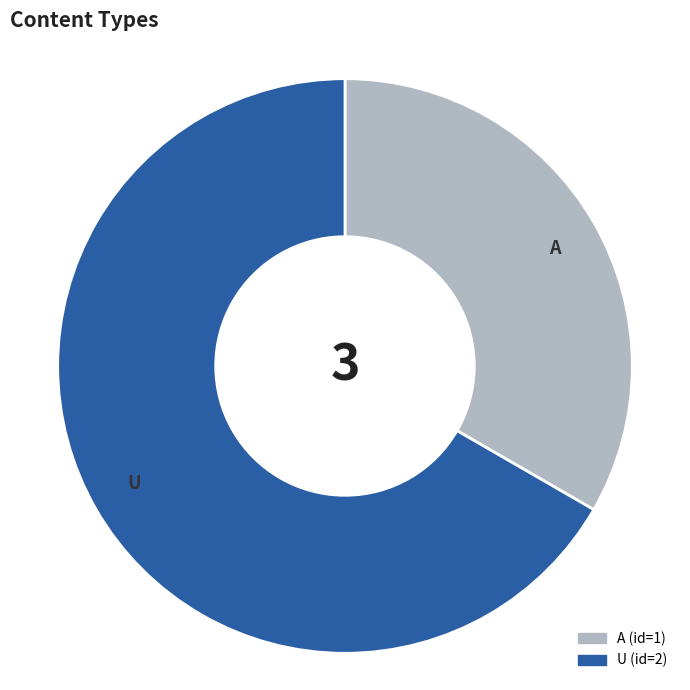

What is the largest slice in the pie chart?

U